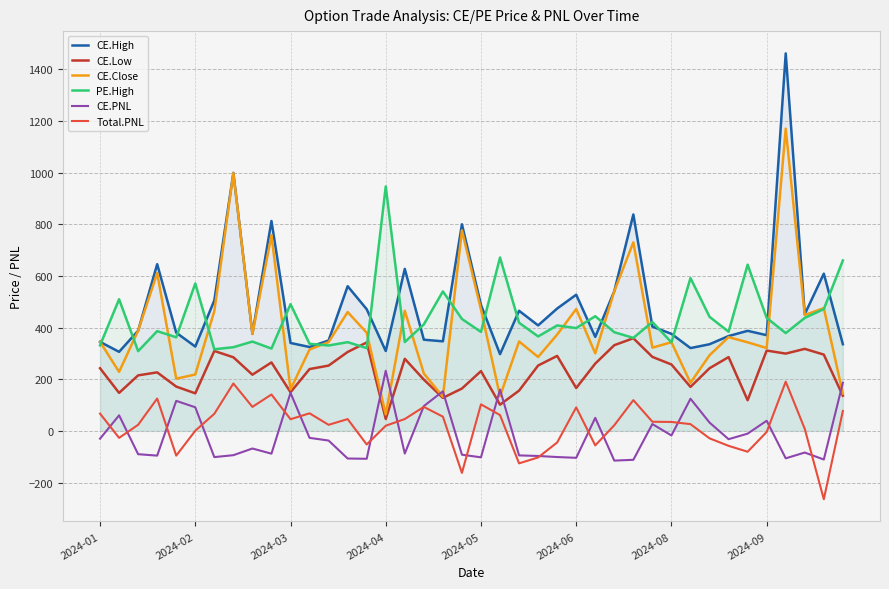

What is the lowest value of the CE.High series?

297.0